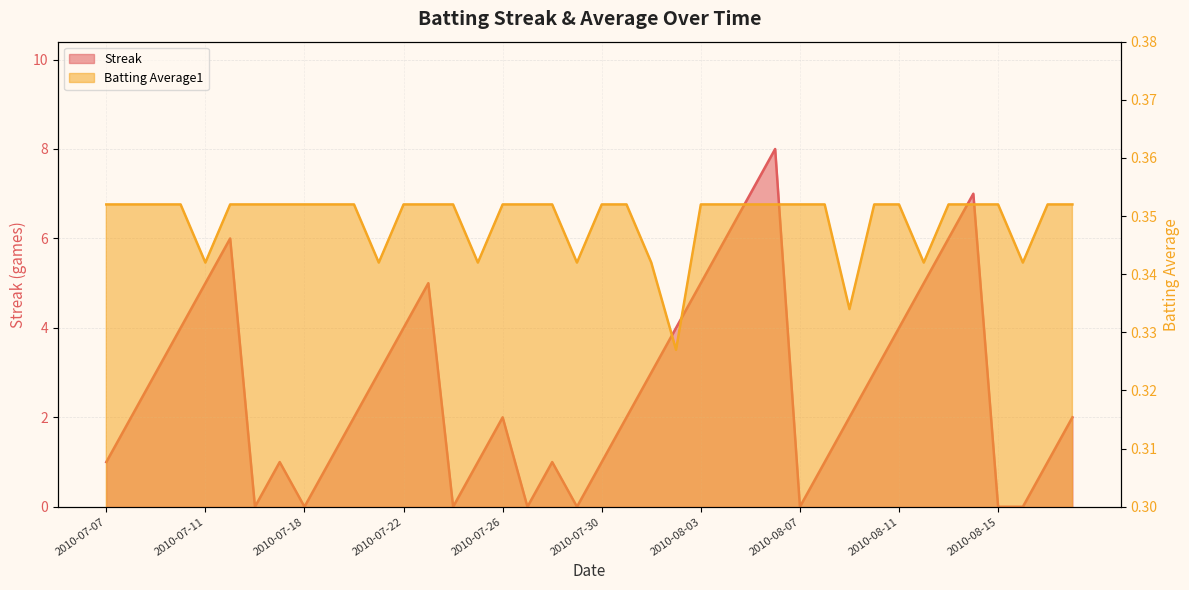

Count the Batting Average1 values in the range 0 to 1.

40